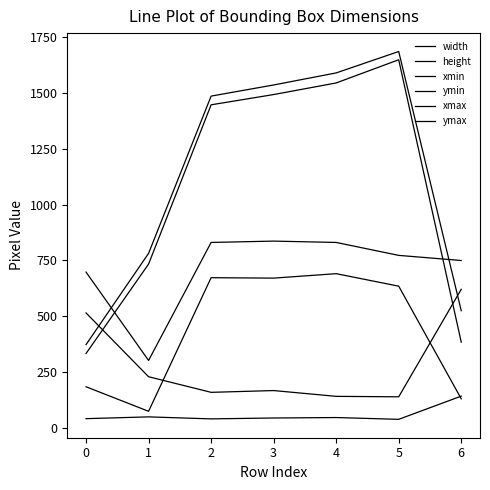

How many lines are shown in the chart?

6